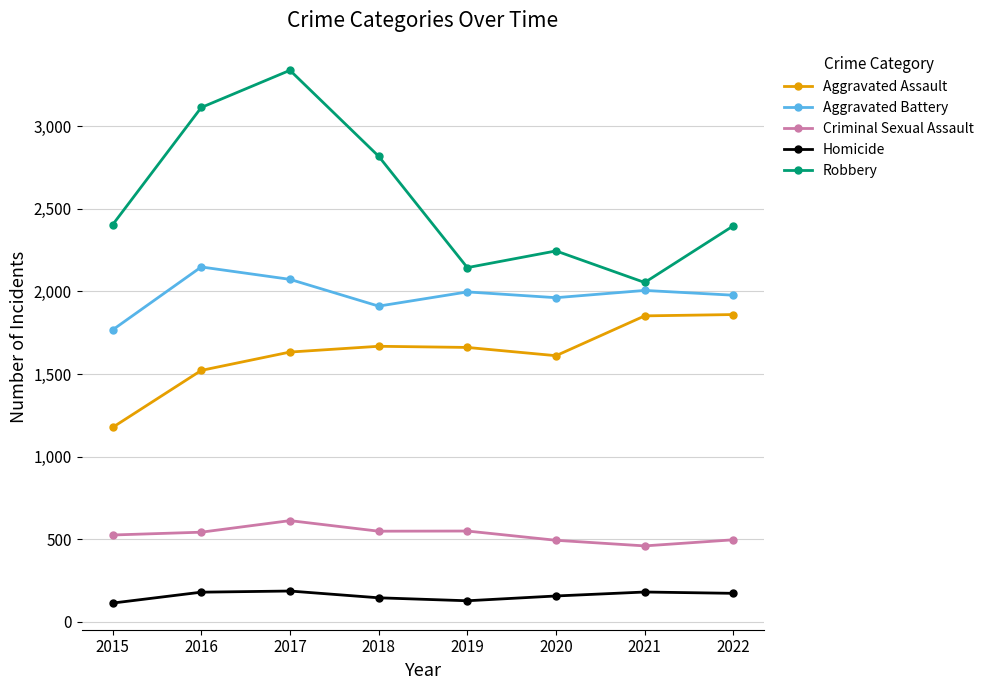

Is it true that Criminal Sexual Assault equals 460 at 2021?

True